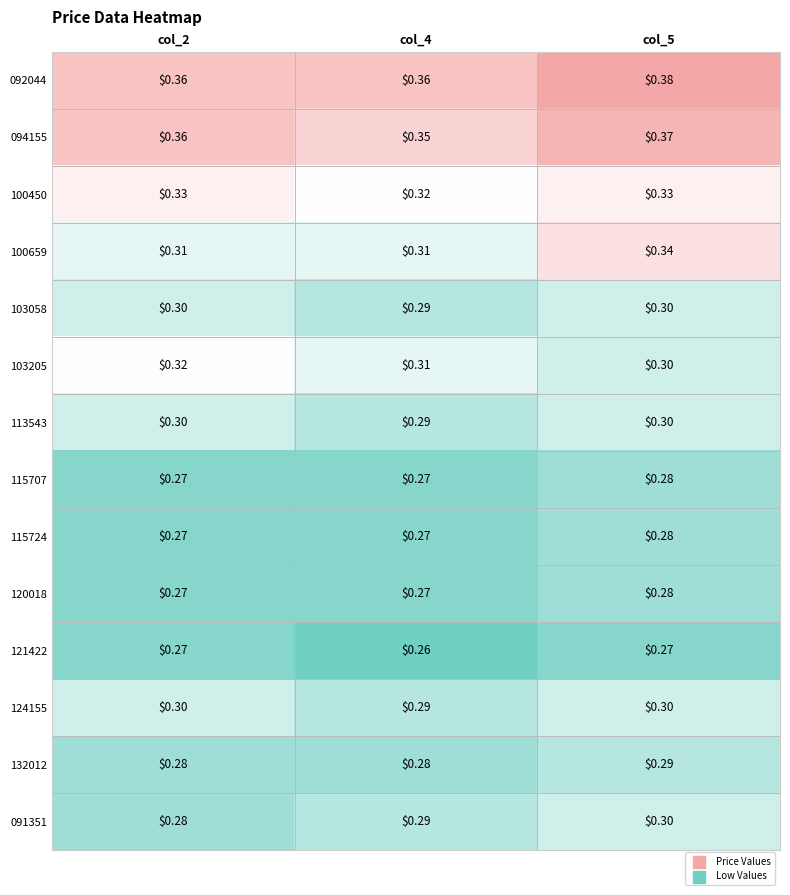

Is the value of 113543 at col_5 greater than the value of 115724 at col_4?

Yes